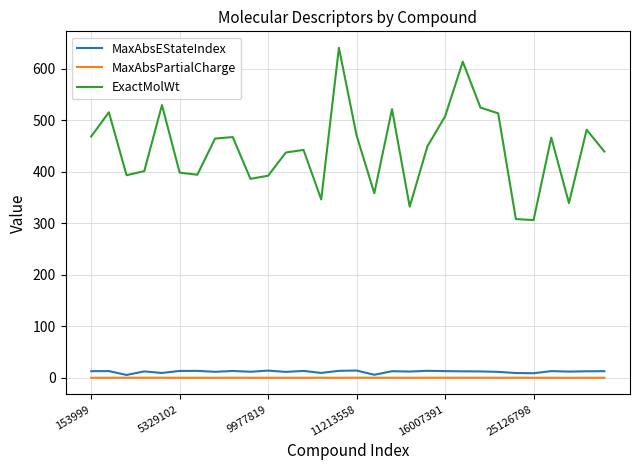

True or false: MaxAbsPartialCharge has more than 0 points higher than both neighbors.

True